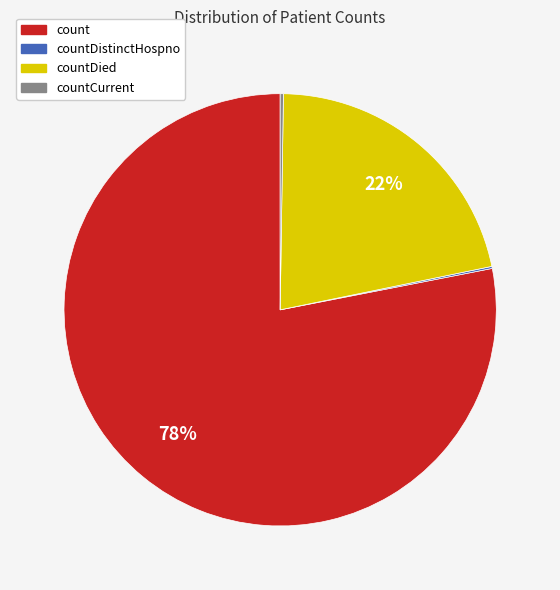

What is the largest slice in the pie chart?

count